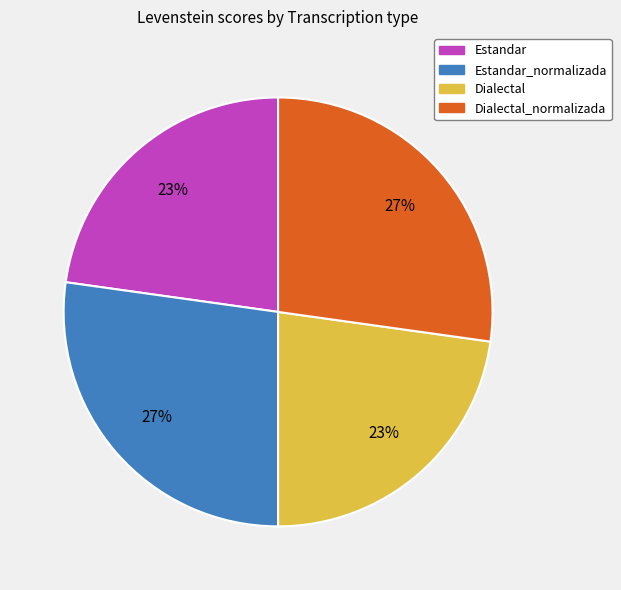

To the nearest percent, what portion does Estandar_normalizada represent?

27%